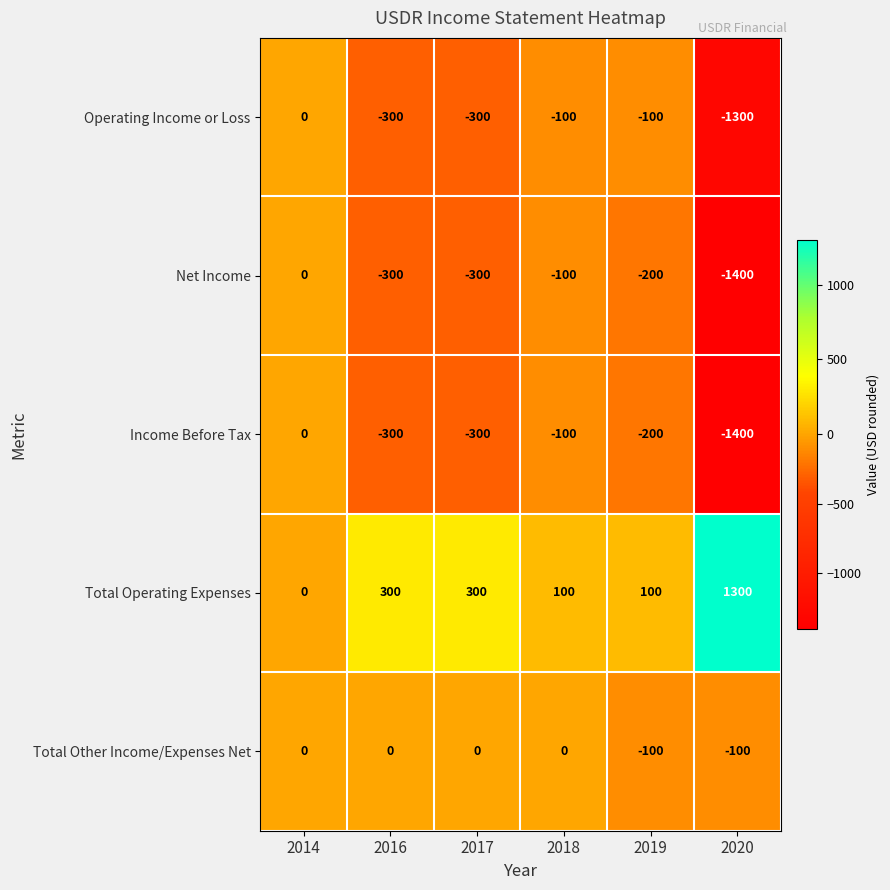

Is it true that Operating Income or Loss equals -300 at 2016?

True